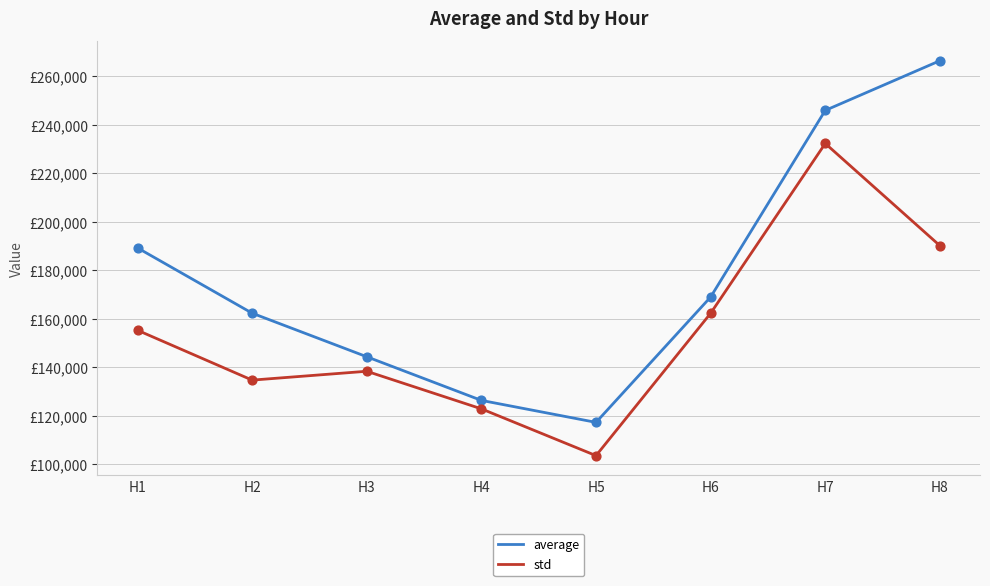

At how many categories does at least one series exceed 224778?

2